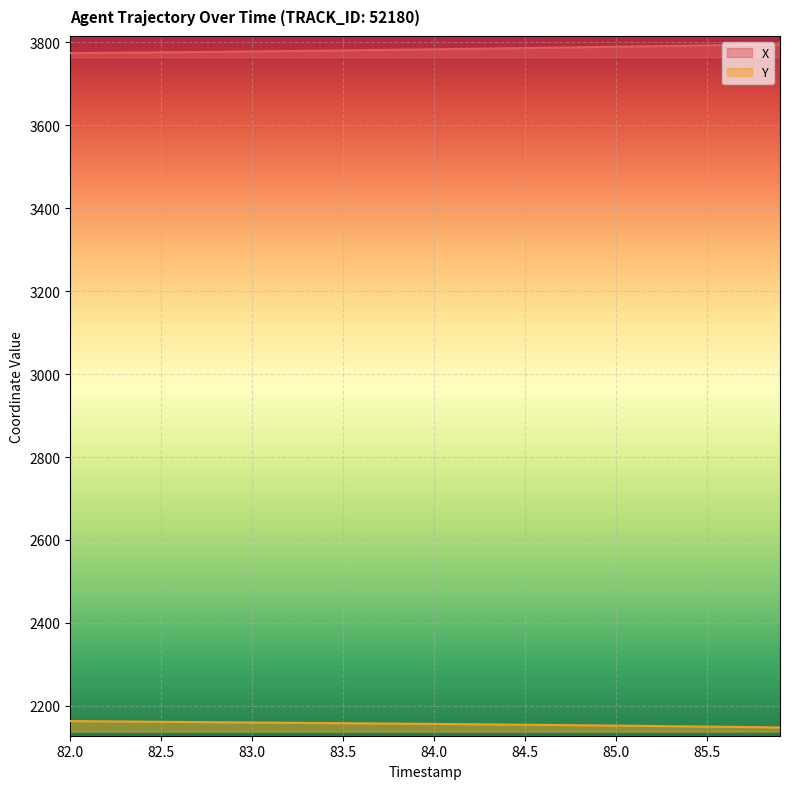

What is the difference between the maximum and minimum values in the X series?

21.4